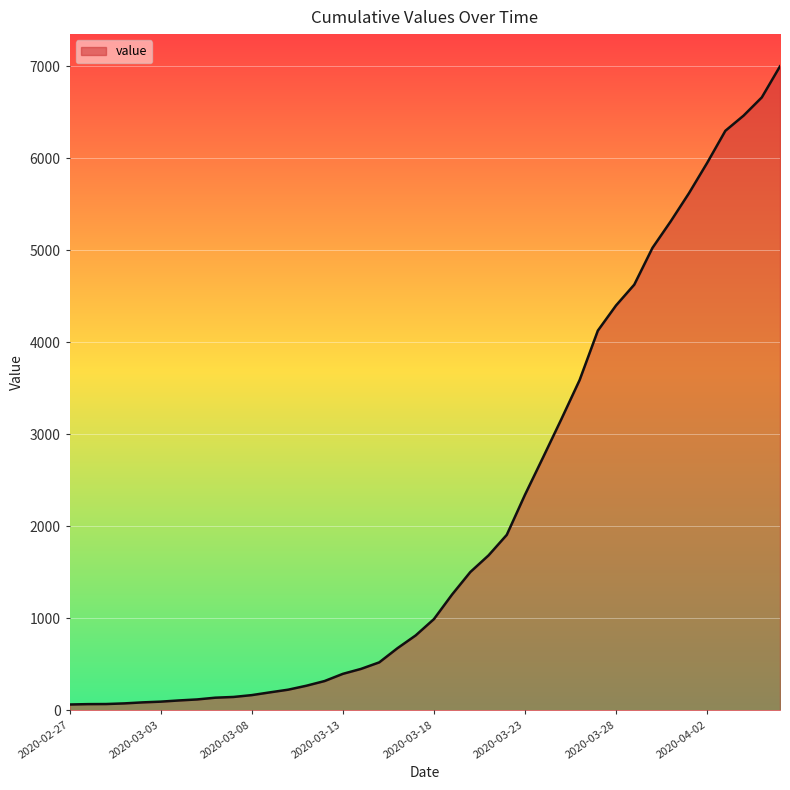

How many lines are shown in the chart?

1